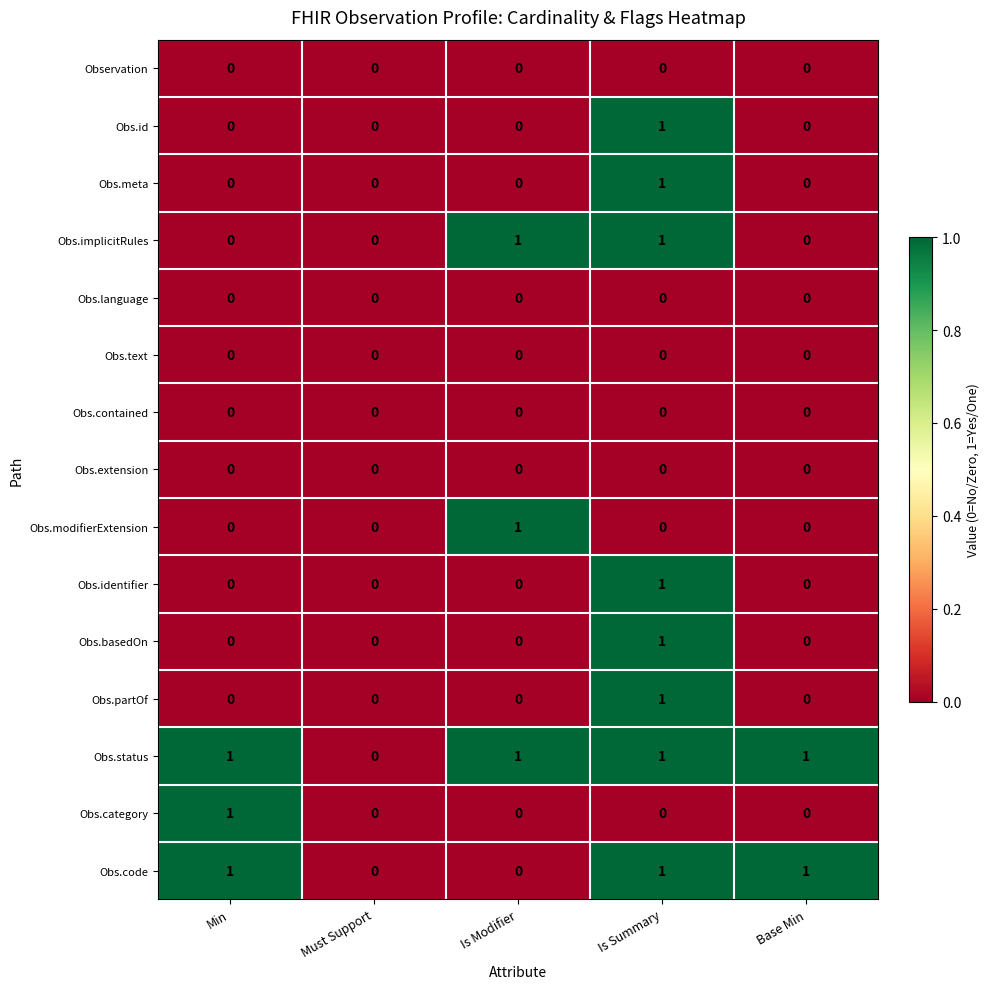

Is it true that Obs.identifier equals 0 at Base Min?

True